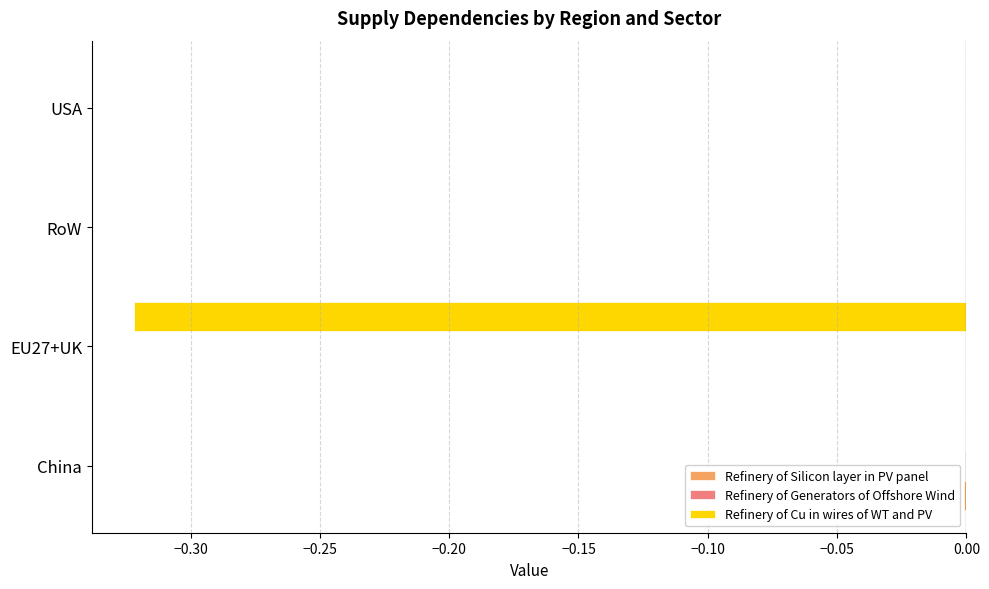

Which series changed the most between EU27+UK and RoW?

Refinery of Cu in wires of WT and PV